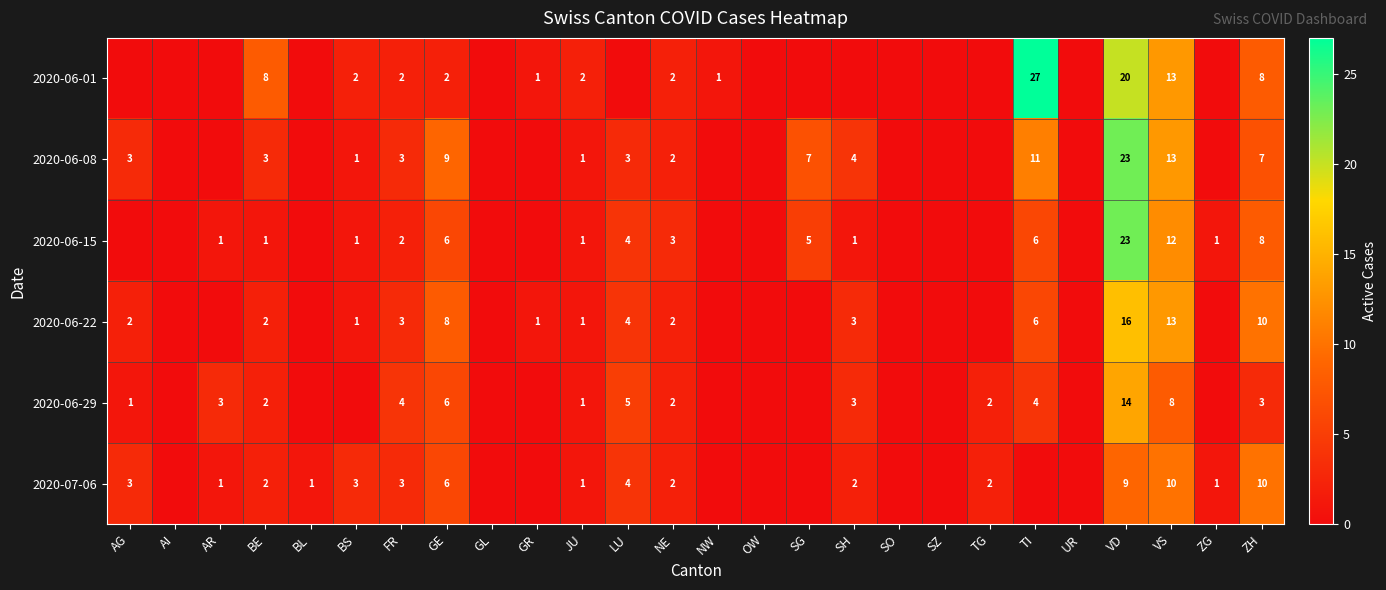

Is the value of 2020-07-06 at LU greater than the value of 2020-06-08 at TI?

No